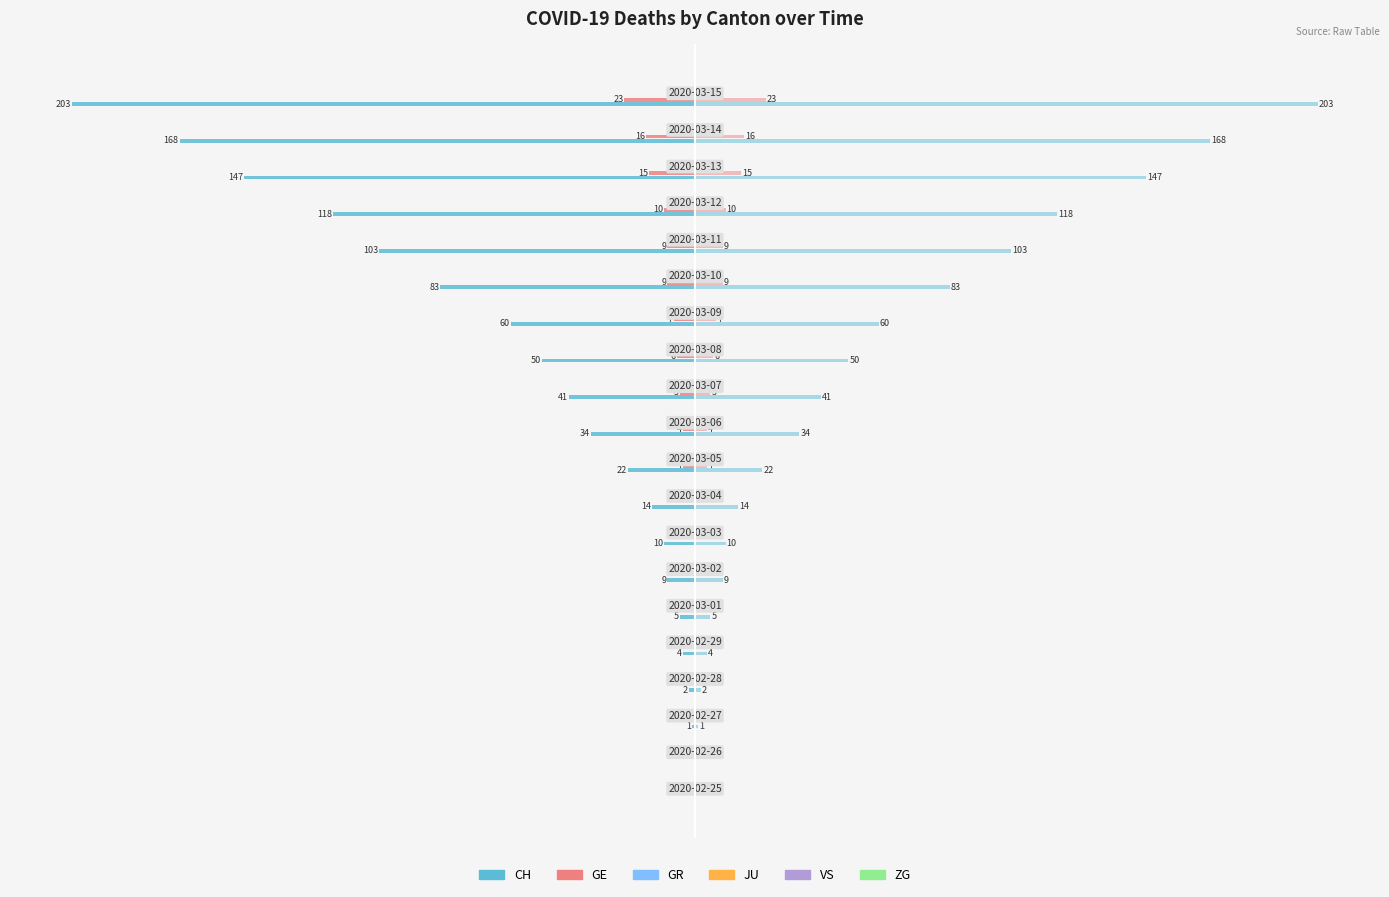

What is the label of the 14th bar from the right?

50